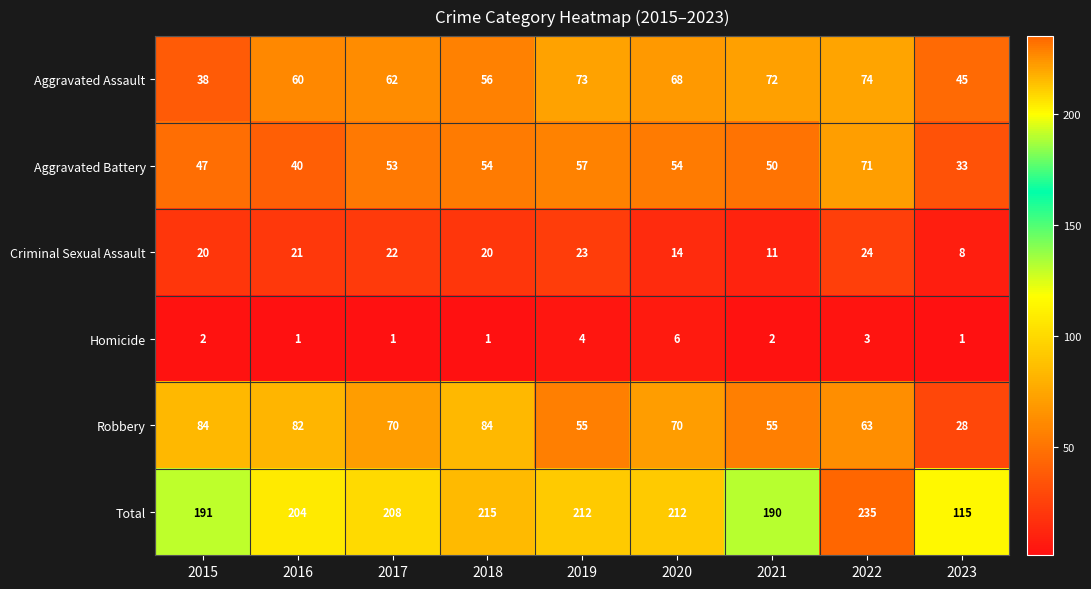

Which label corresponds to the largest value in the chart?

2022